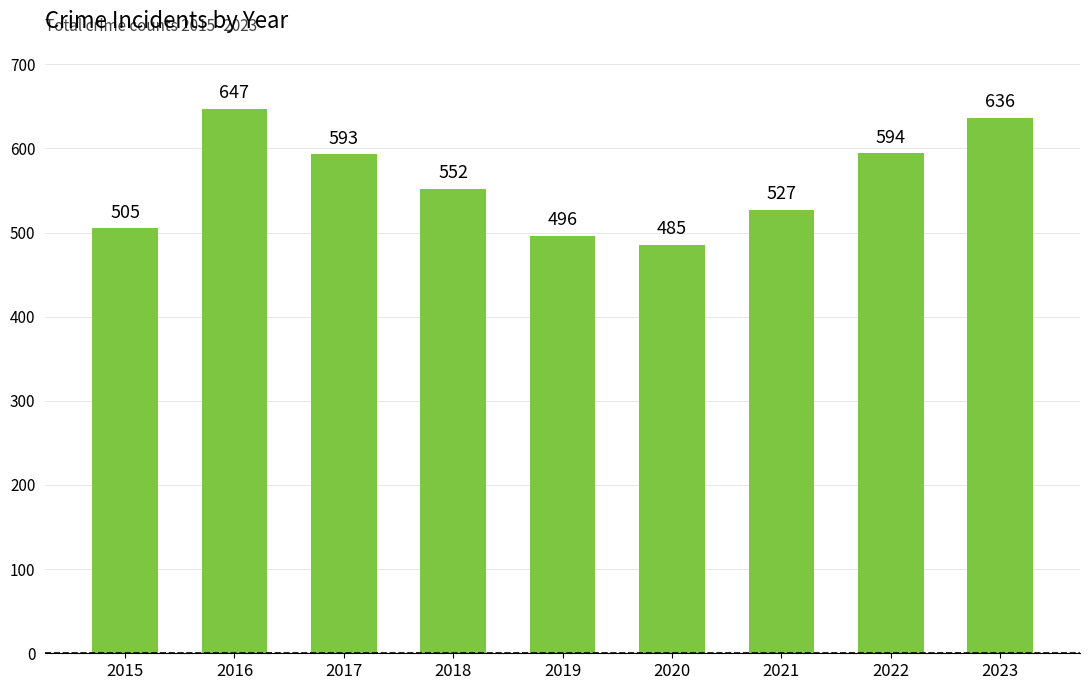

Count the number of categories in the chart.

9